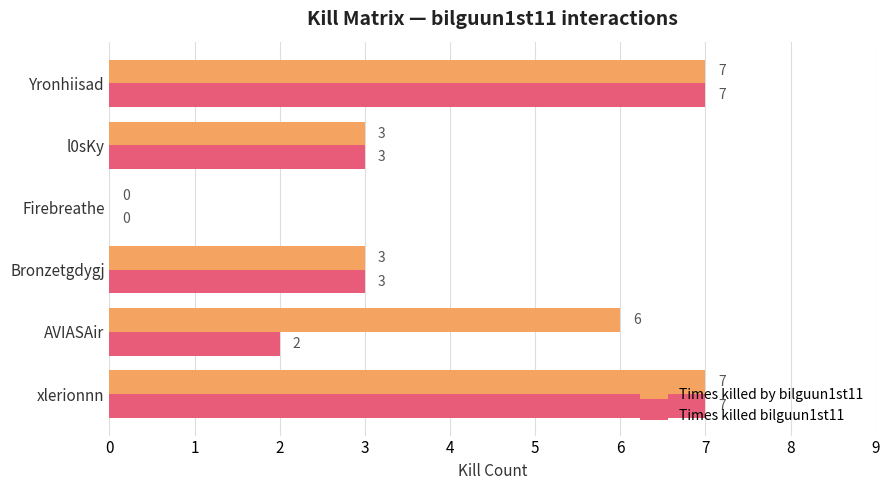

Is it true that Times killed by bilguun1st11 equals 3 at Bronzetgdygj?

True